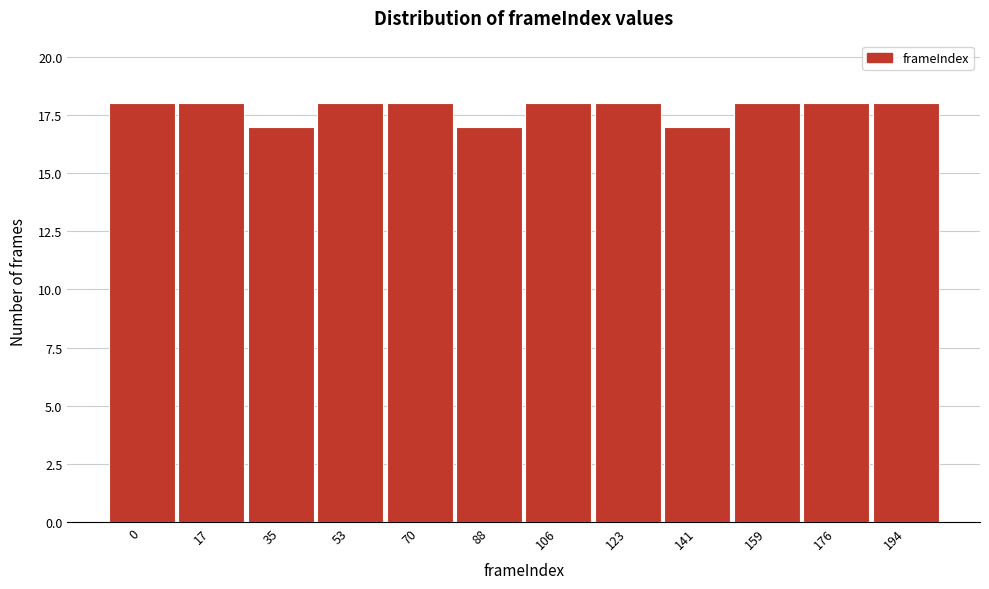

Reading left to right, list all the values displayed in this chart.

18	18	17	18	18	17	18	18	17	18	18	18